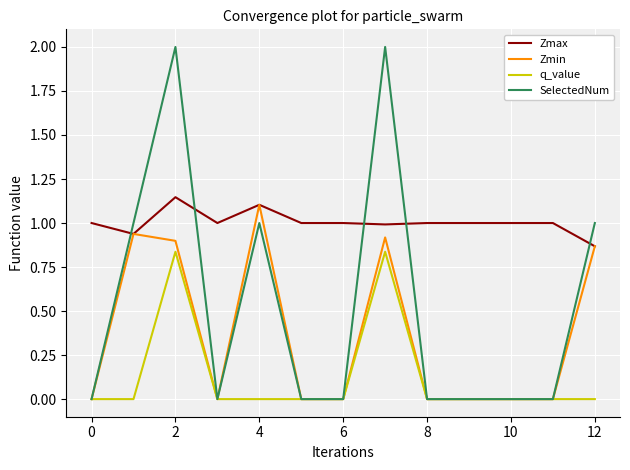

What is the maximum value shown in the chart?

2.0